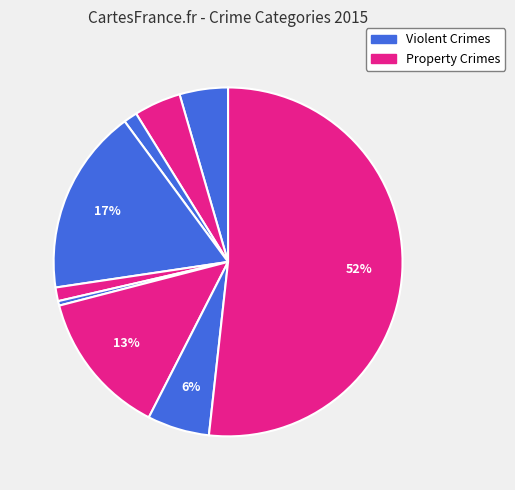

Count the number of slices in the pie.

9